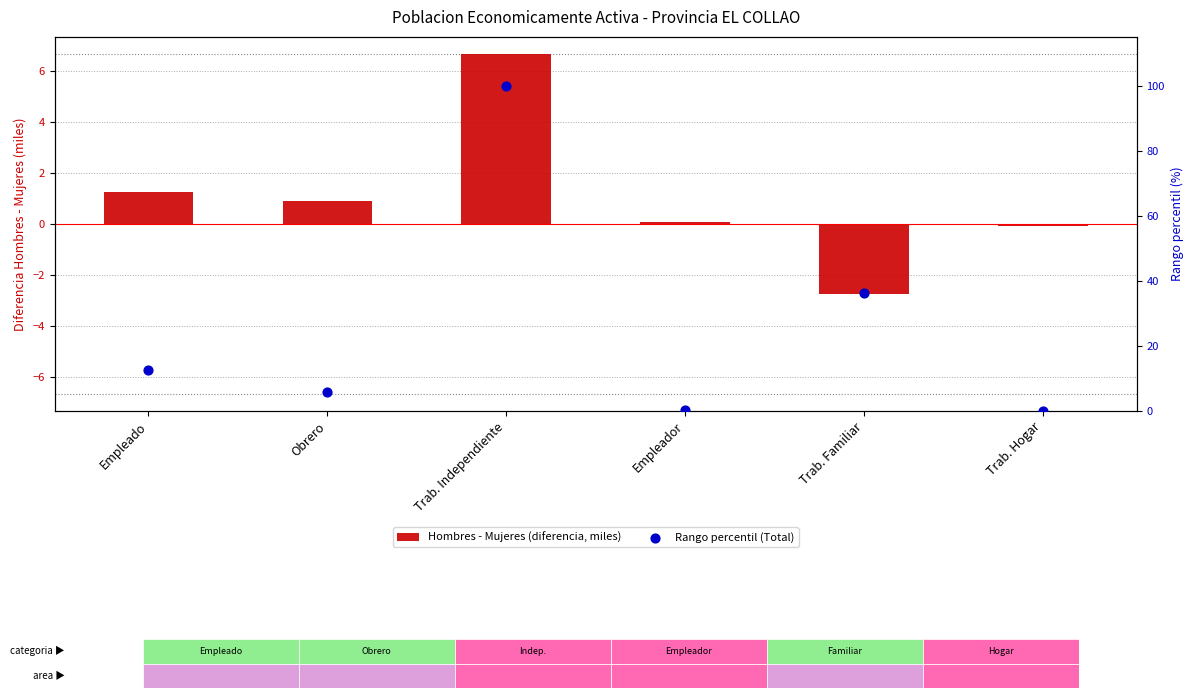

Which series reaches the maximum Y coordinate?

Rango percentil (Total)